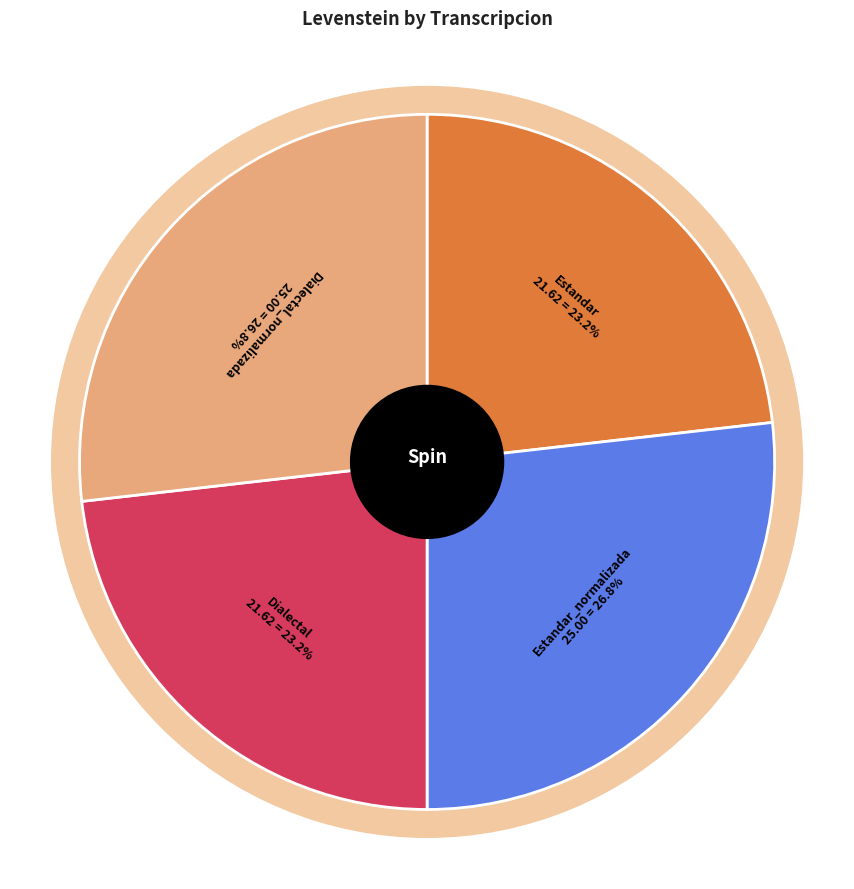

Do Estandar and Dialectal together represent more than half of the pie?

No